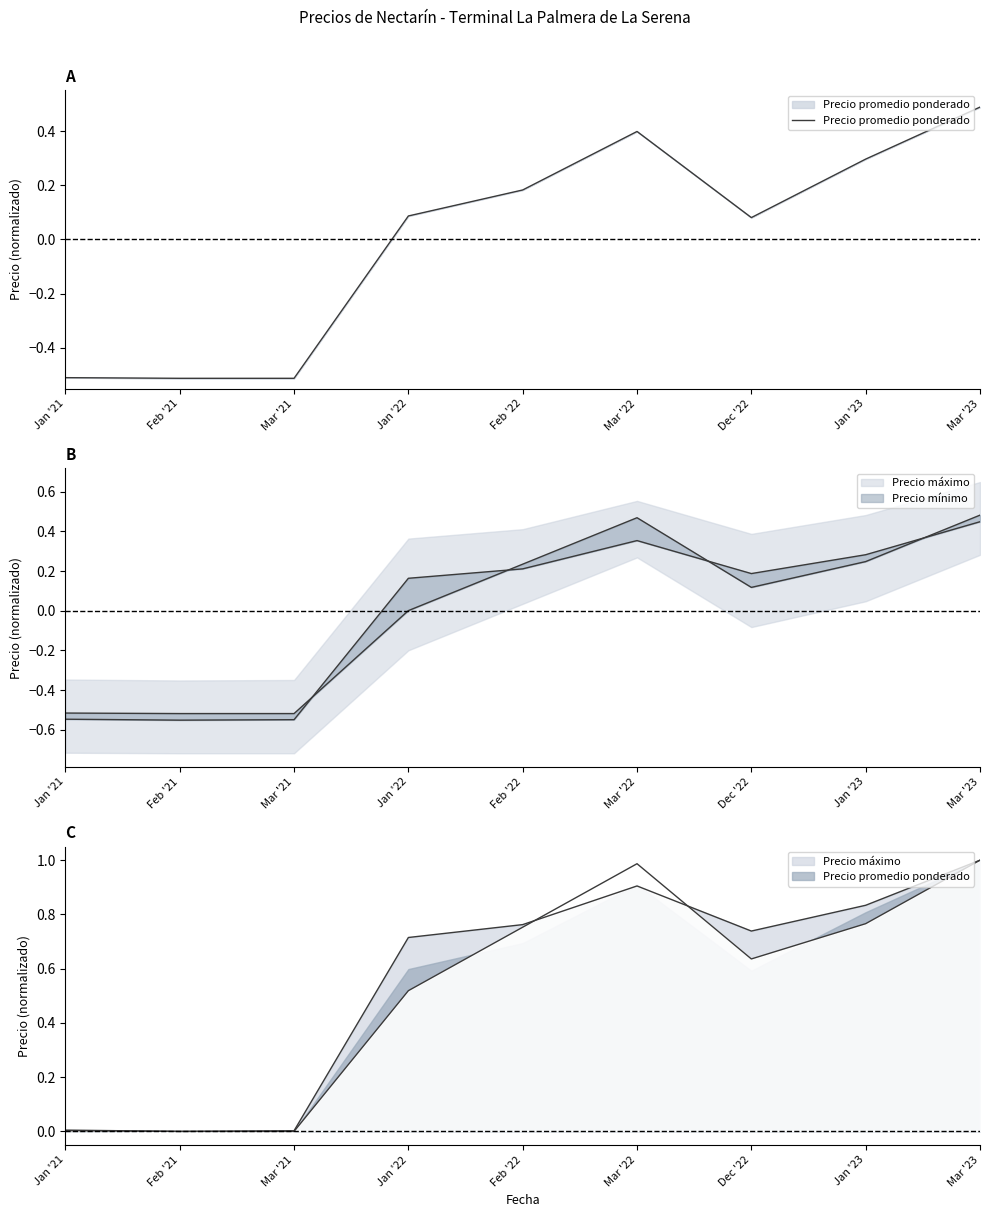

List the labels in order of value, smallest first.

Feb '21, Mar '21, Jan '21, Dec '22, Jan '22, Feb '22, Jan '23, Mar '22, Mar '23